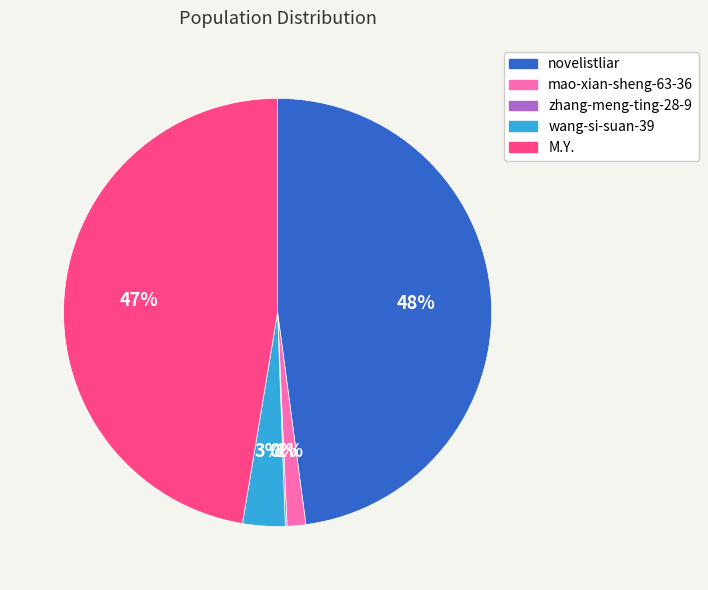

The mao-xian-sheng-63-36 slice represents 1% of the pie. True or false?

True